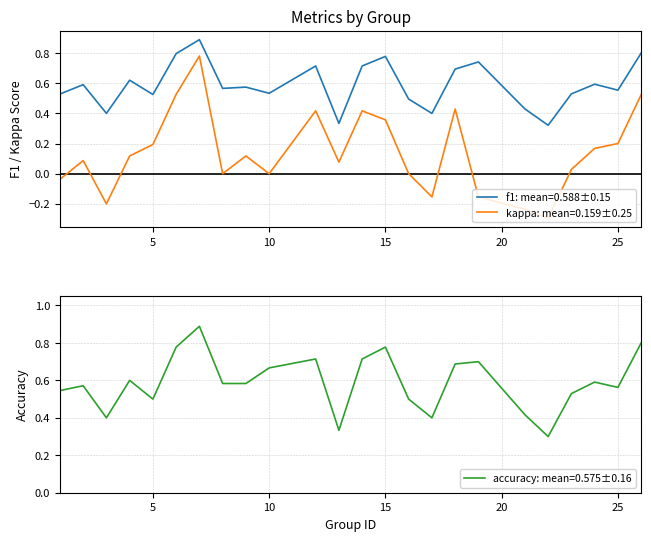

At which category does kappa reach its first local peak?

2